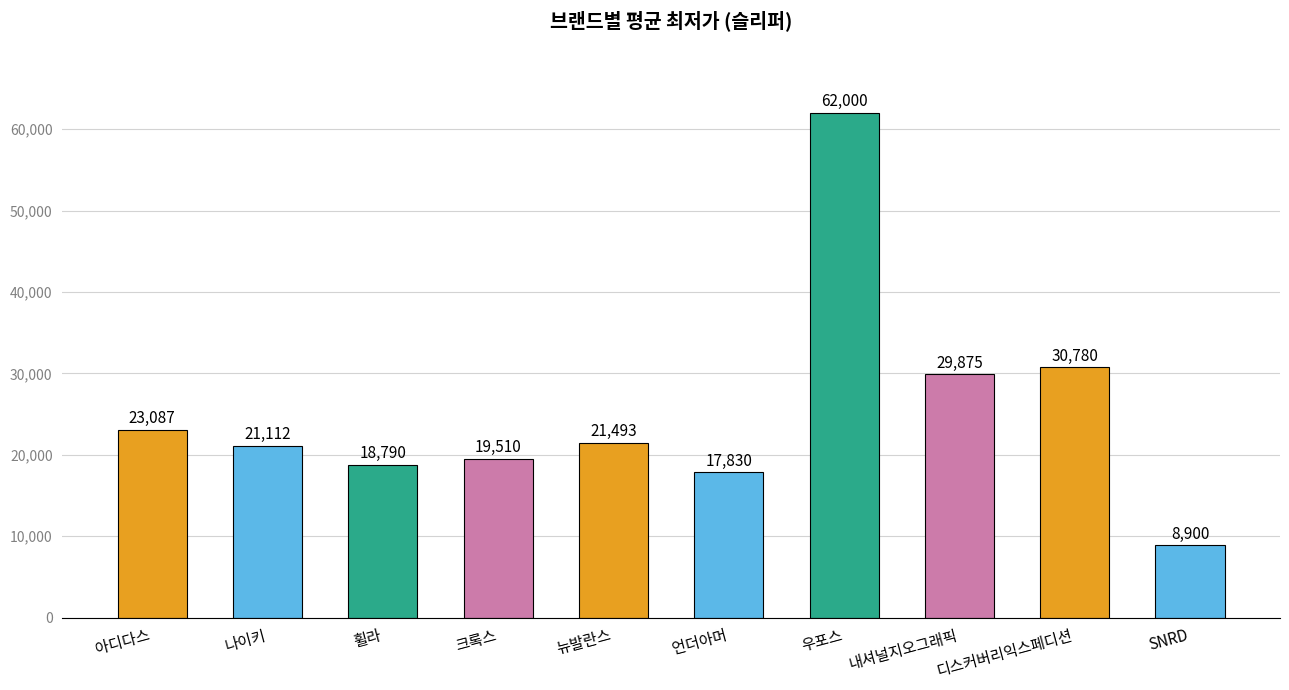

What is the difference between the maximum and second lowest values?

44170.0